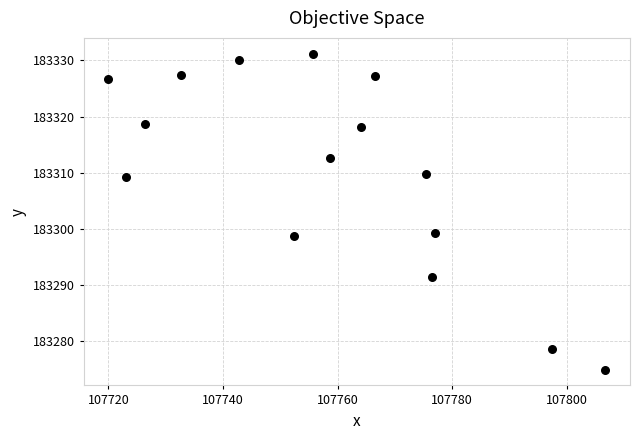

What is the range of Y values (max minus min)?

56.2